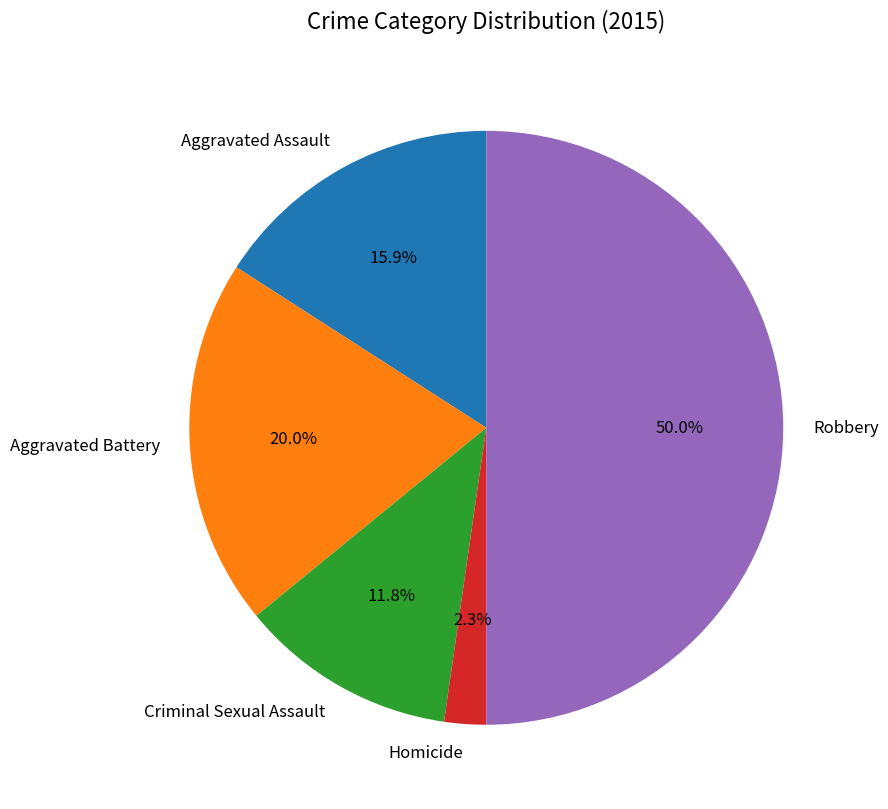

What is the ratio of the value at Homicide to the value at Criminal Sexual Assault?

0.2